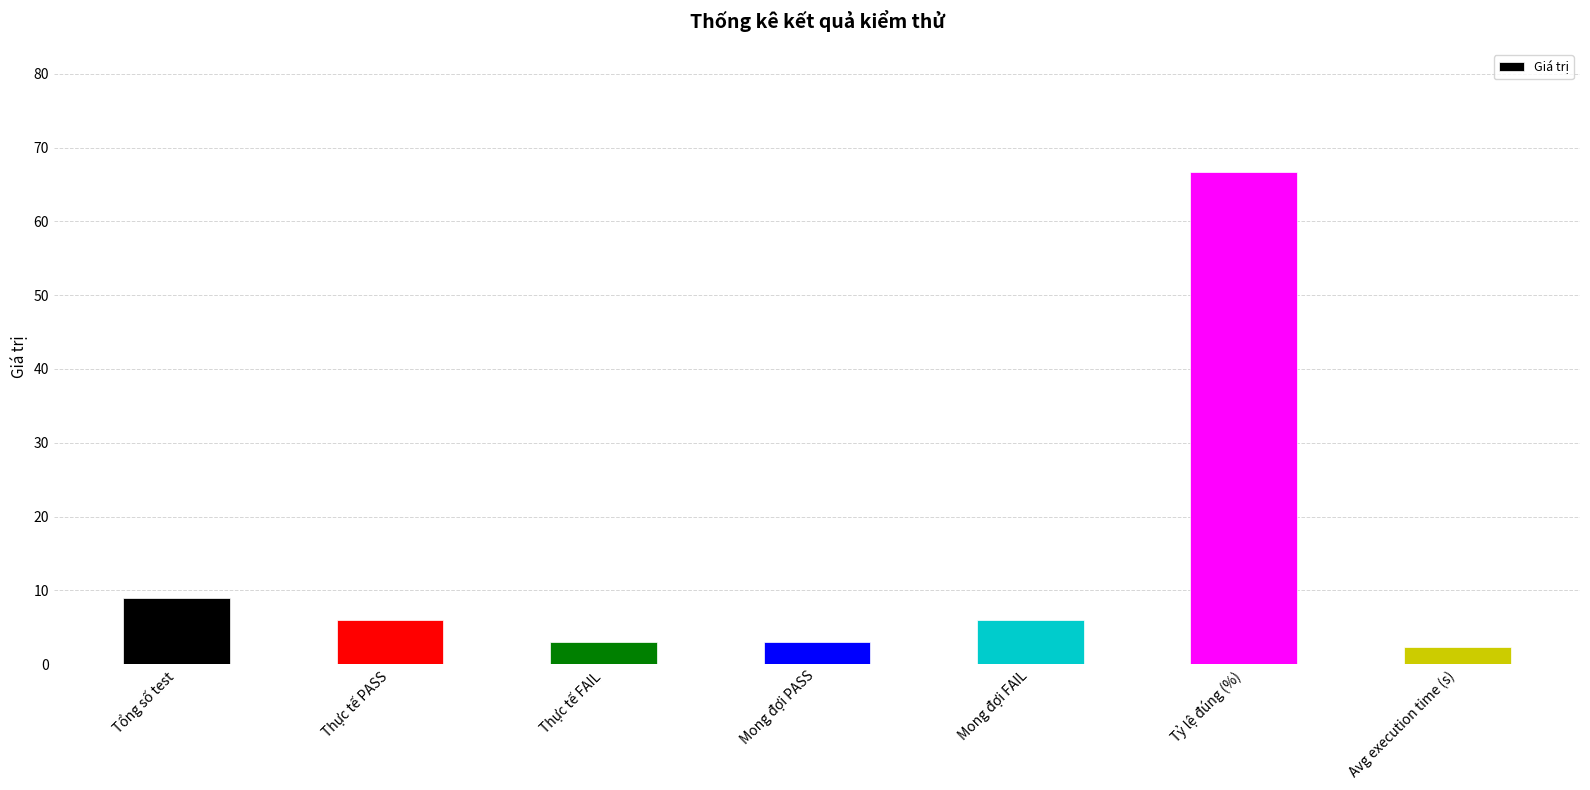

At which label is the value closest to 34?

Tổng số test